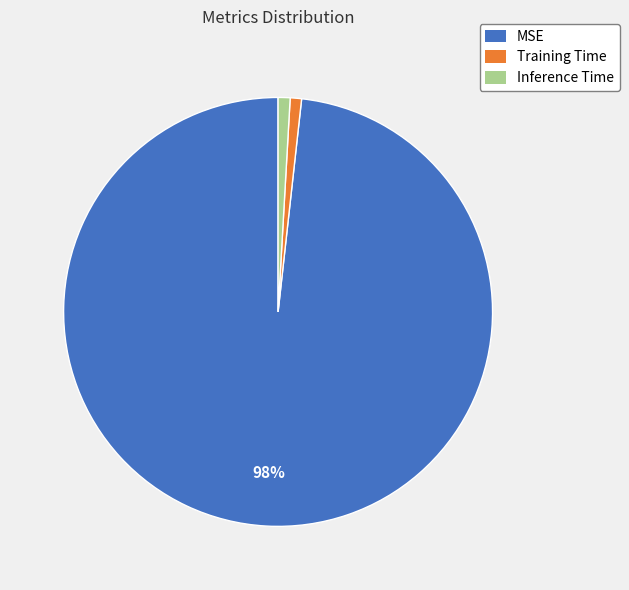

To the nearest percent, what is the difference between the MSE and Training Time slice percentages?

97%